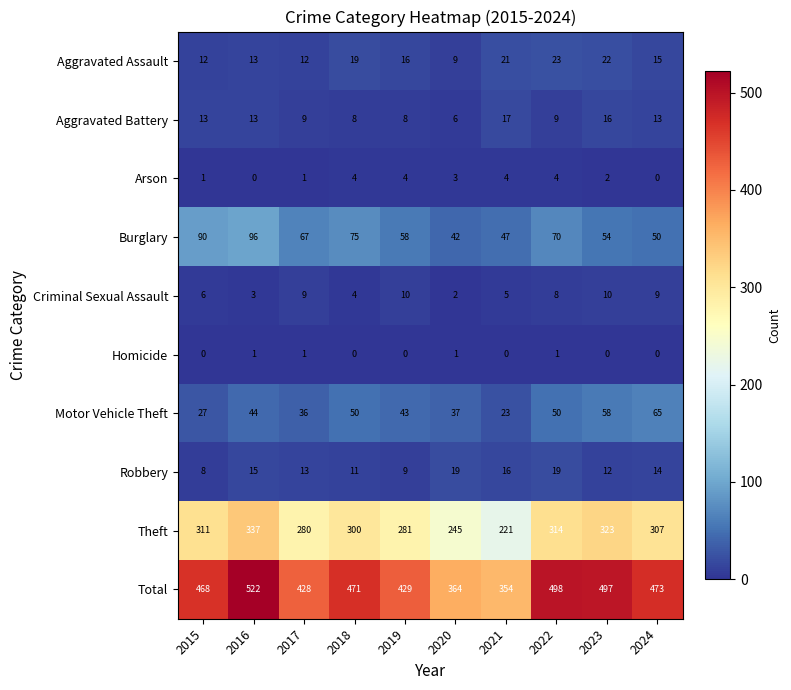

Rank the series at 2015 from highest to lowest value.

Total, Theft, Burglary, Motor Vehicle Theft, Aggravated Battery, Aggravated Assault, Robbery, Criminal Sexual Assault, Arson, Homicide